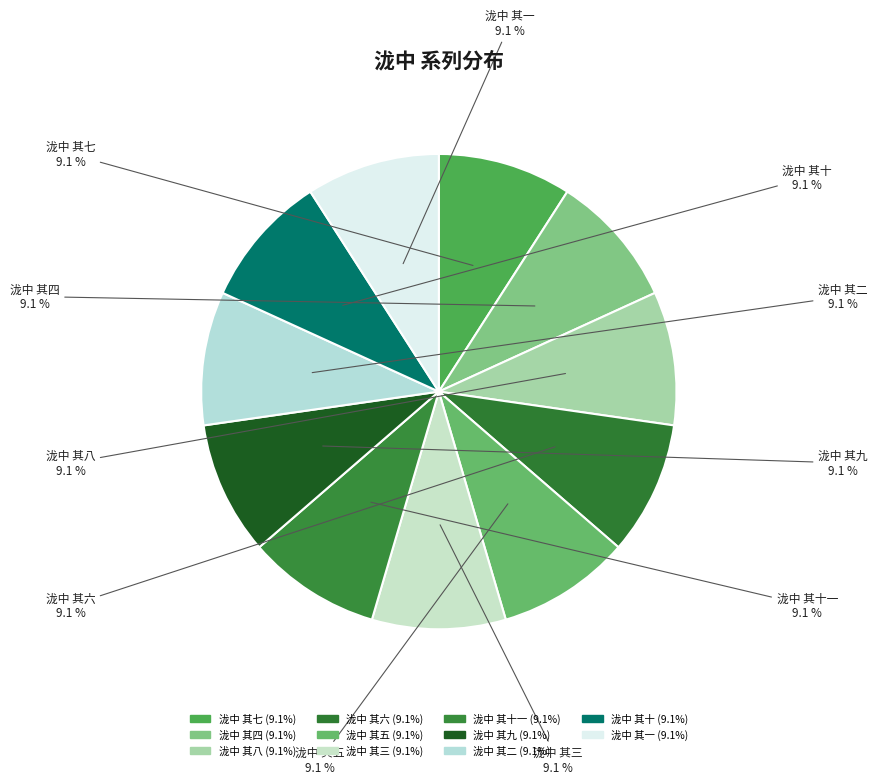

How many segments does this pie chart have?

11